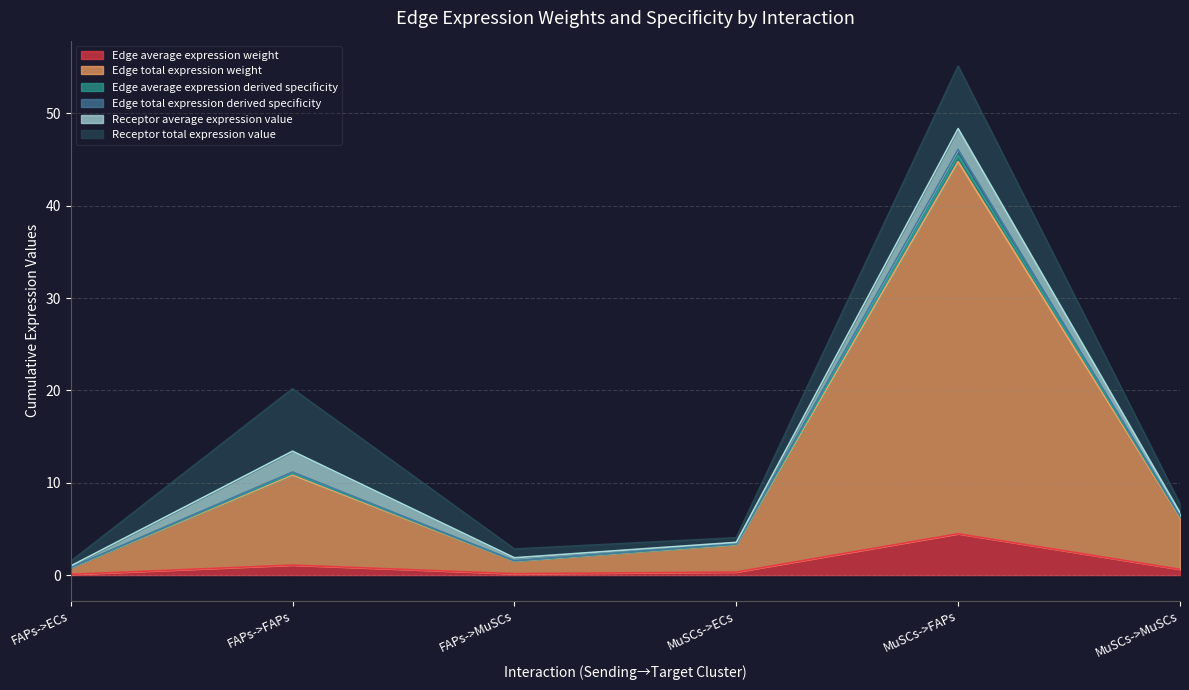

Does the chart have visible grid lines?

Yes